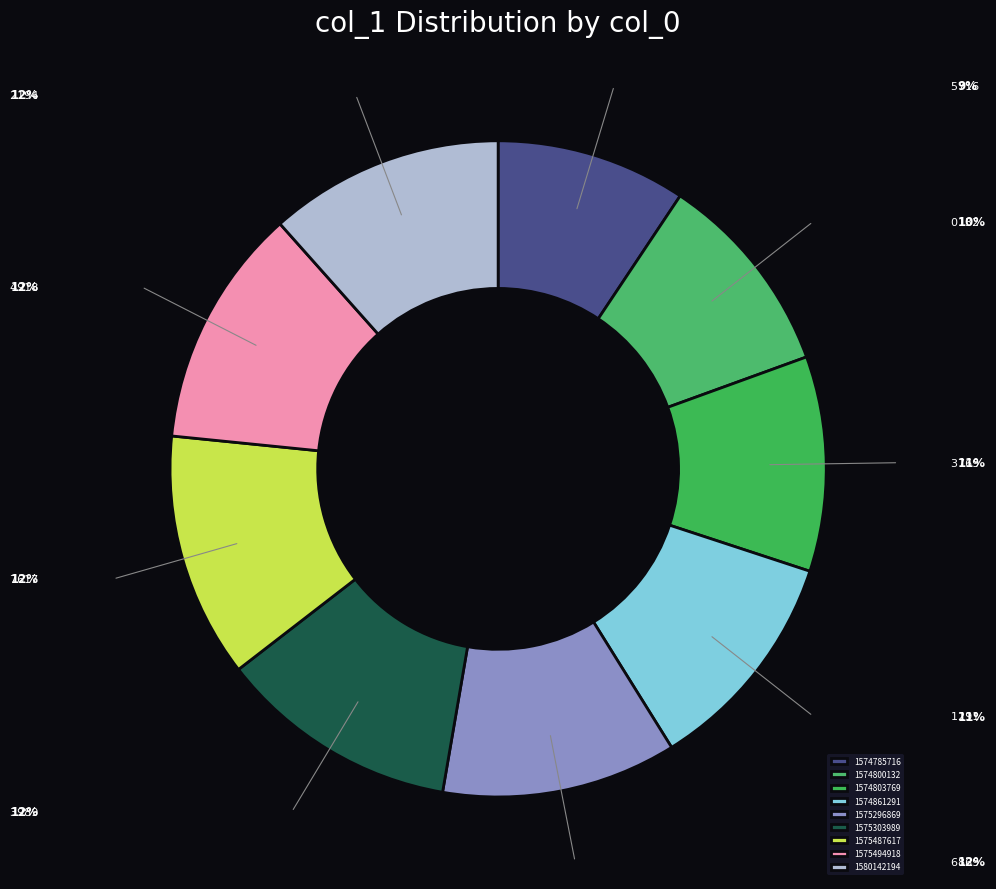

True or false: 1574803769 accounts for 11% of the total.

True